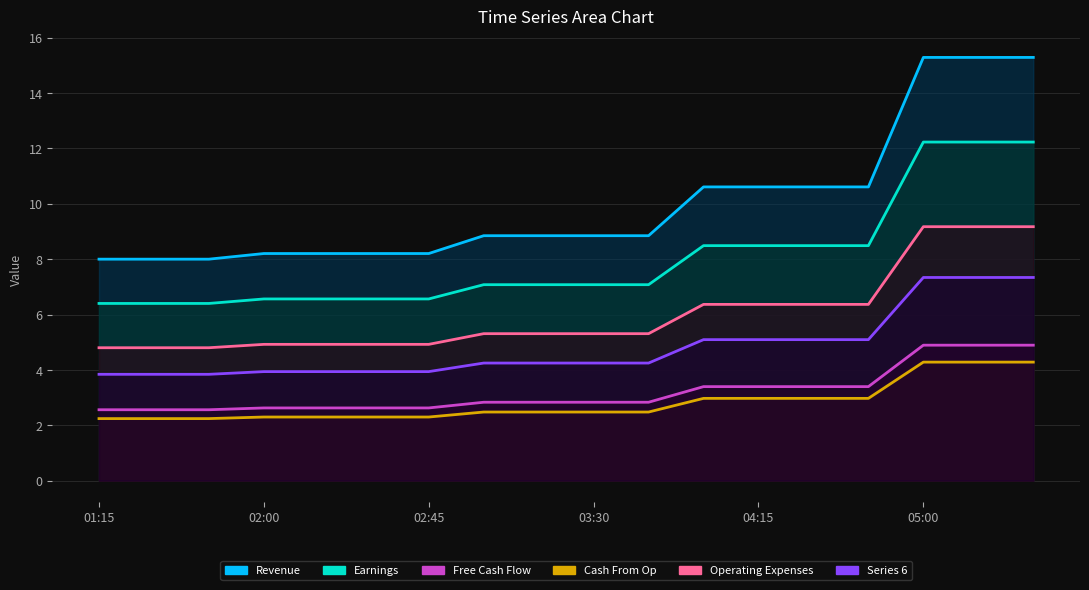

At which category does the chart reach its minimum across all series?

01:15